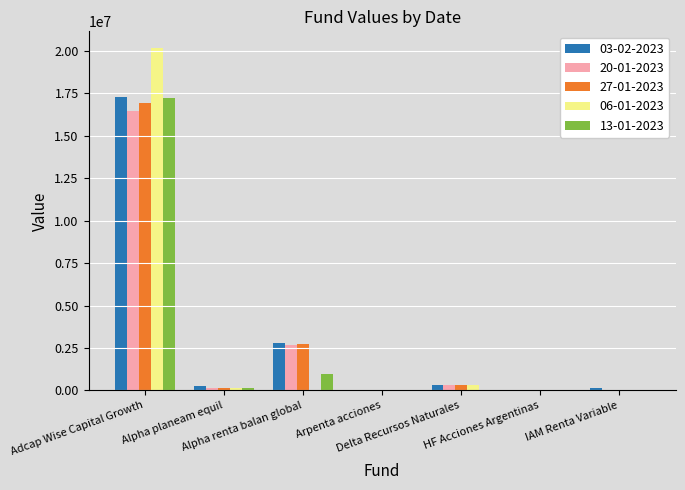

What is the sum of all 27-01-2023 values?

20211178.8